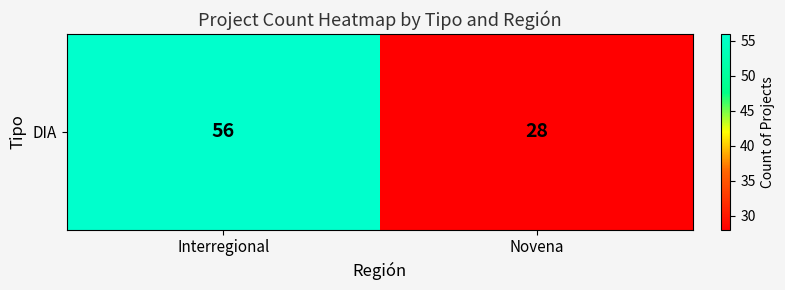

At which category does the chart reach its minimum across all series?

Novena